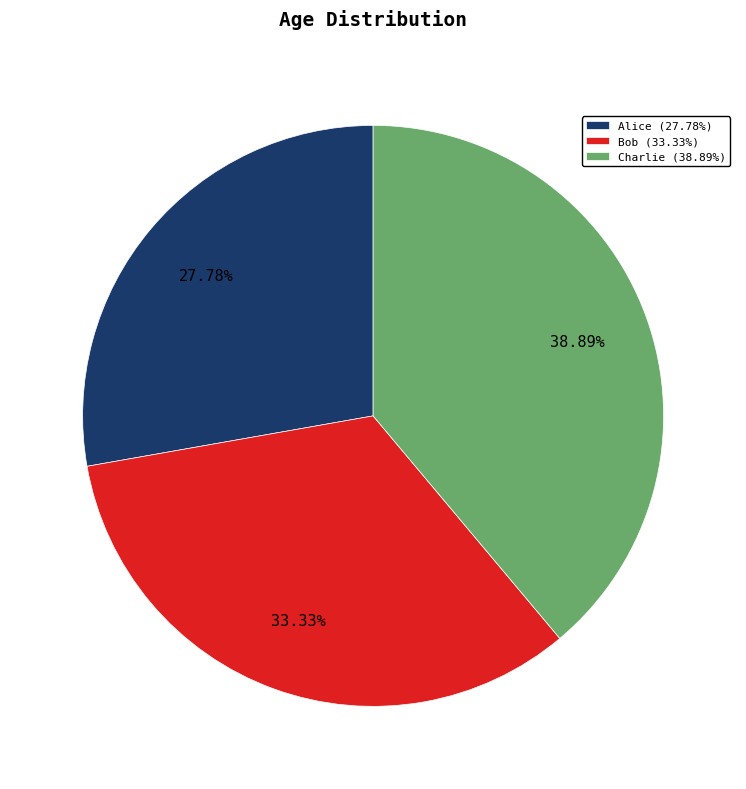

Count the number of slices in the pie.

3